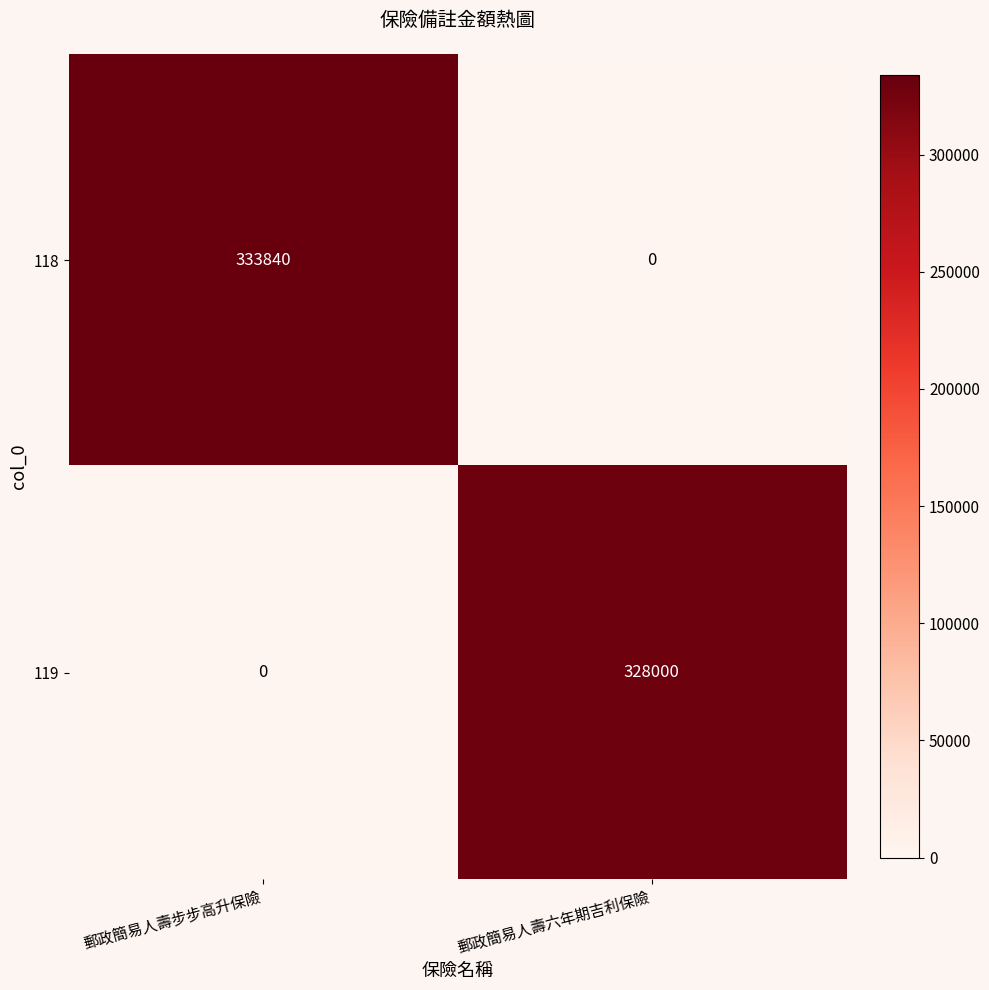

What is the difference between the maximum and minimum values in the 118 series?

333840